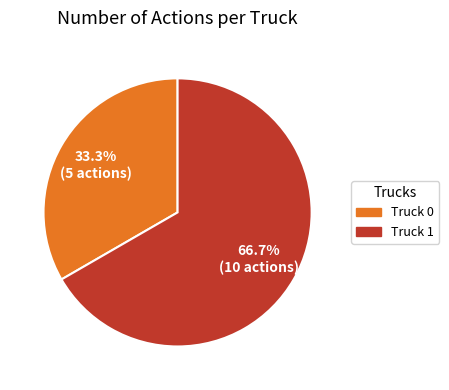

Which slice is the largest?

Truck 1